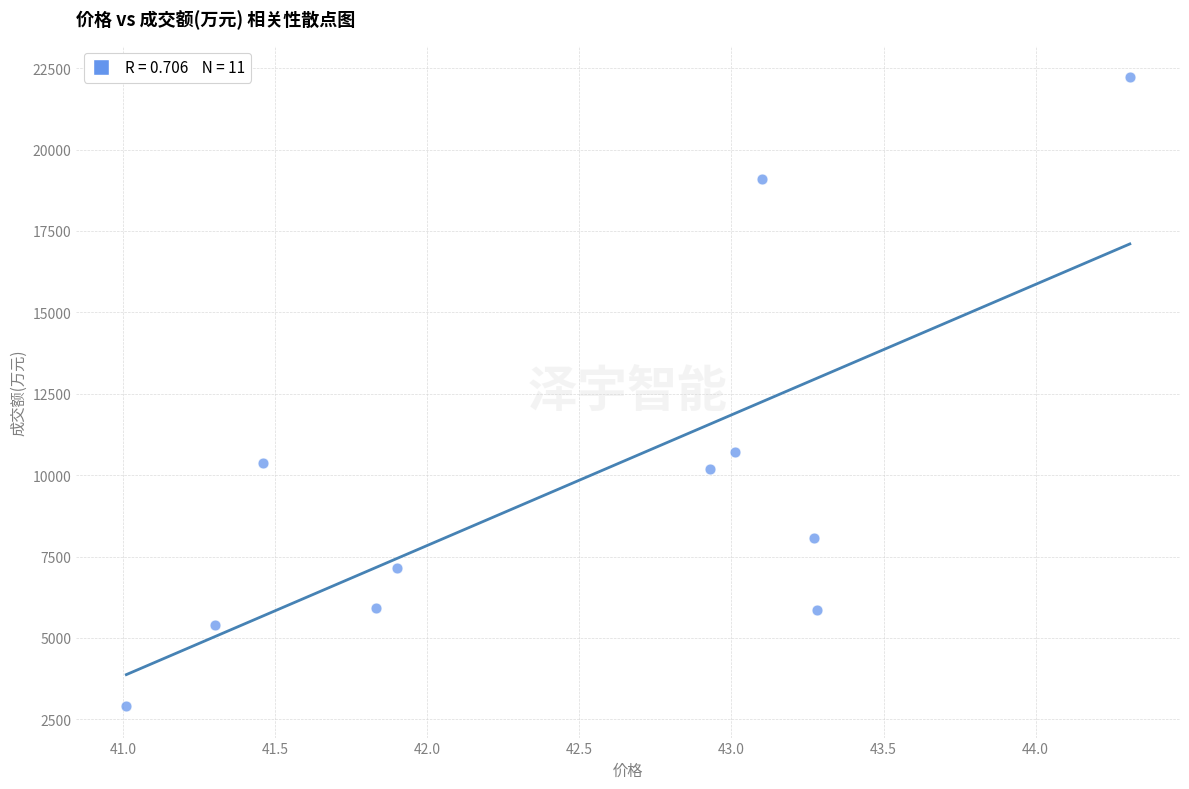

What is the average Y value?

9809